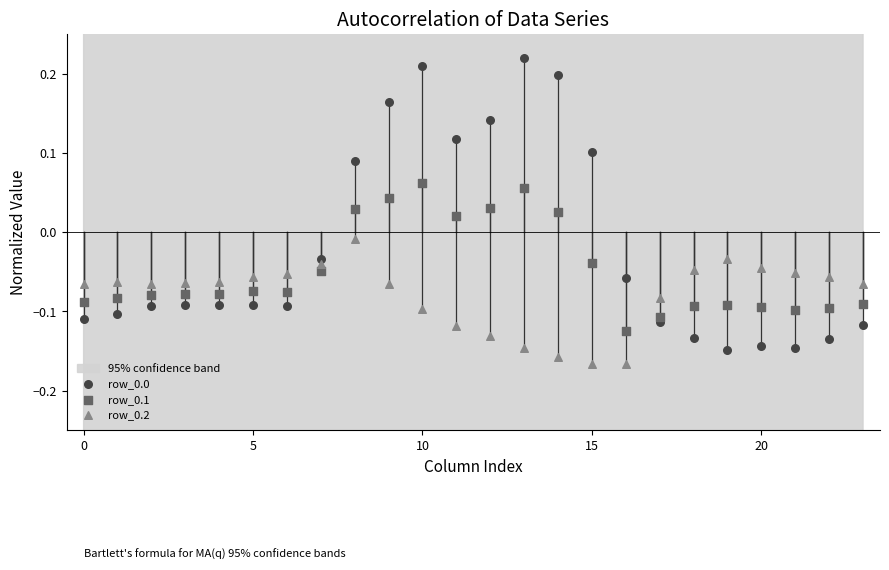

Across all data points, what is the range of Y values (max minus min)?

0.4